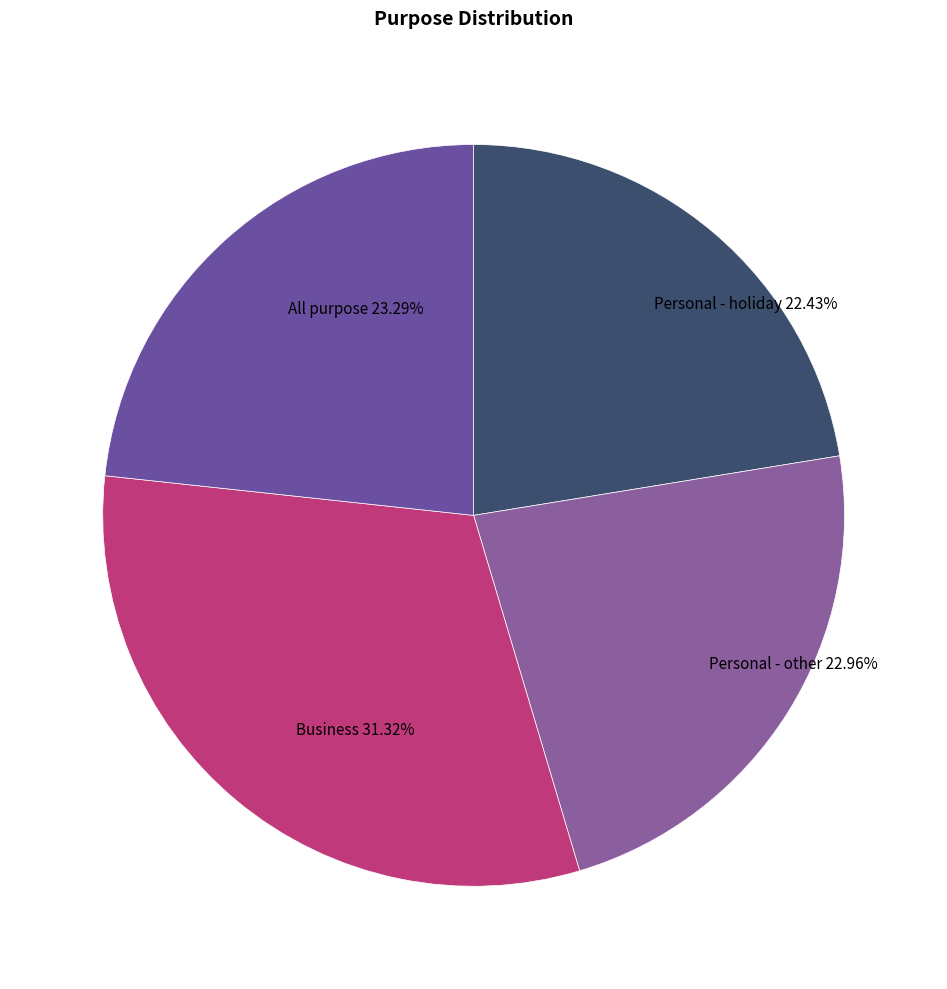

To the nearest percent, what is the difference between the Business and Personal - holiday slice percentages?

9%